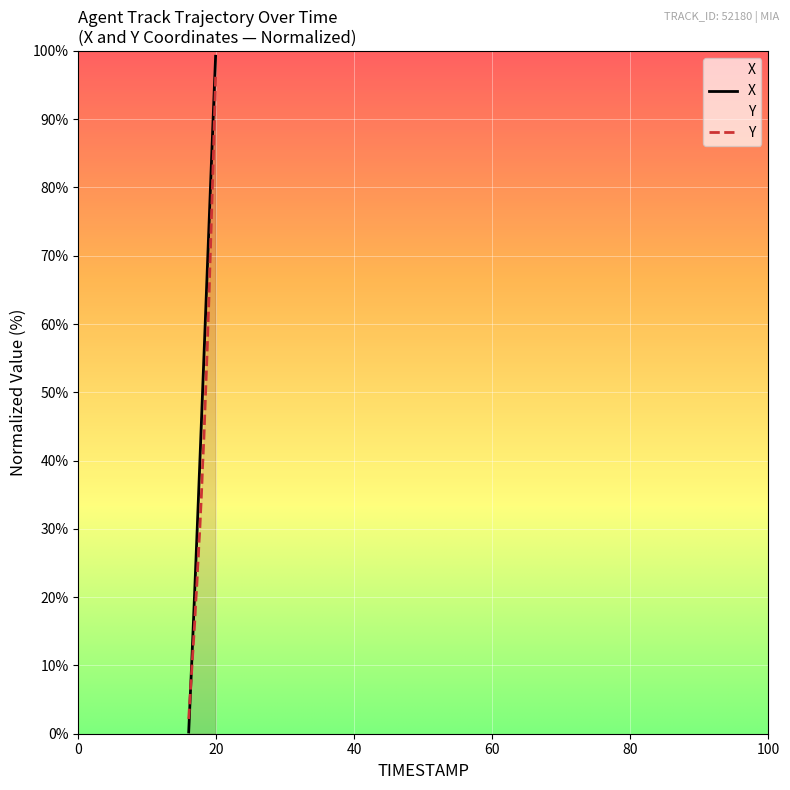

List the labels in order of X value, smallest first.

16.0, 16.1, 16.2, 16.3, 16.4, 16.5, 16.6, 16.7, 16.8, 16.9, 17.0, 17.1, 17.2, 17.3, 17.4, 17.5, 17.6, 17.7, 17.8, 17.9, 18.0, 18.1, 18.2, 18.3, 18.4, 18.5, 18.6, 18.7, 18.8, 18.9, 19.0, 19.1, 19.2, 19.3, 19.4, 19.5, 19.6, 19.7, 19.8, 19.9